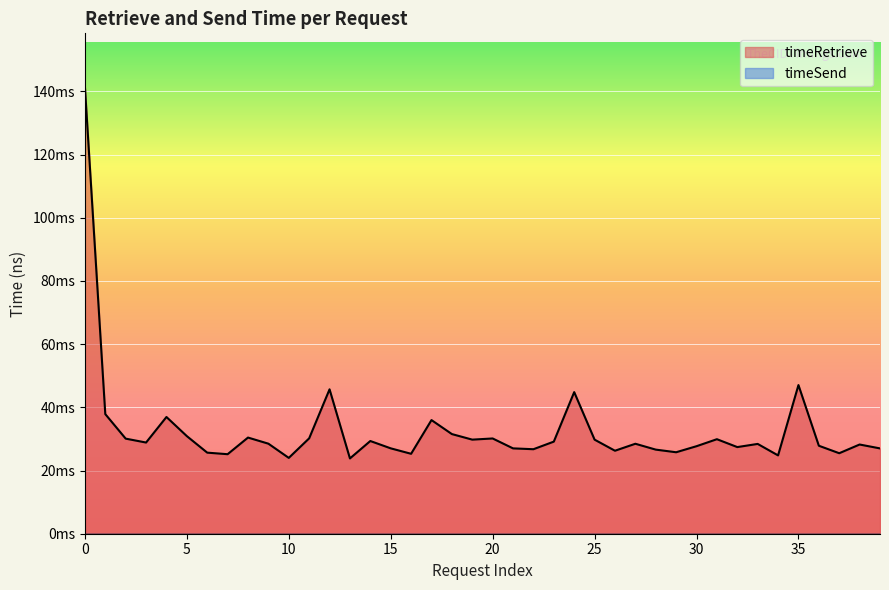

What is the sum of all values?

1307213578